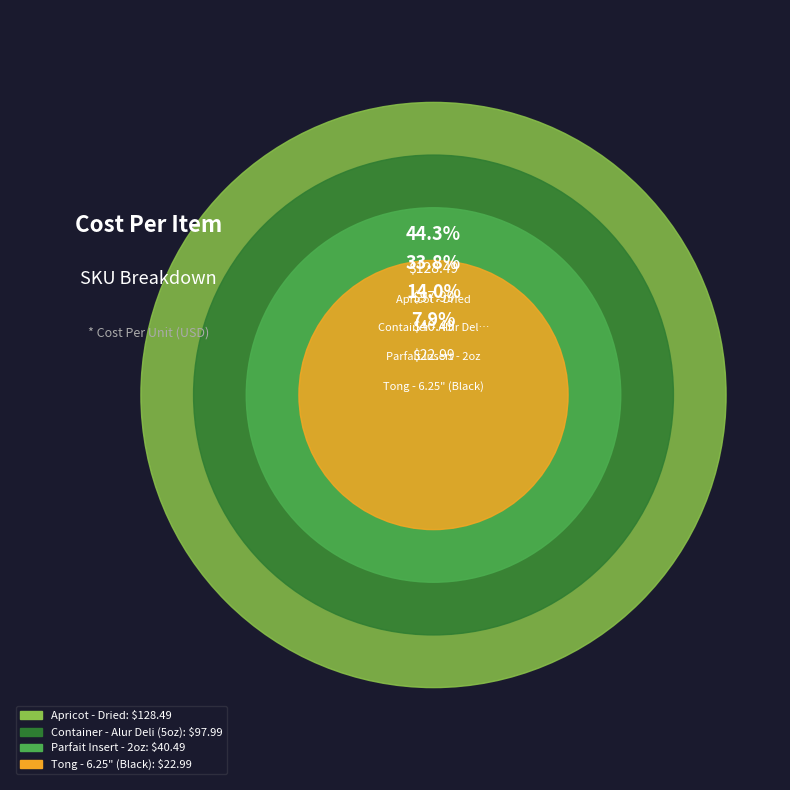

To the nearest percent, what percentage of the pie is Container - Alur Deli (5oz)?

34%